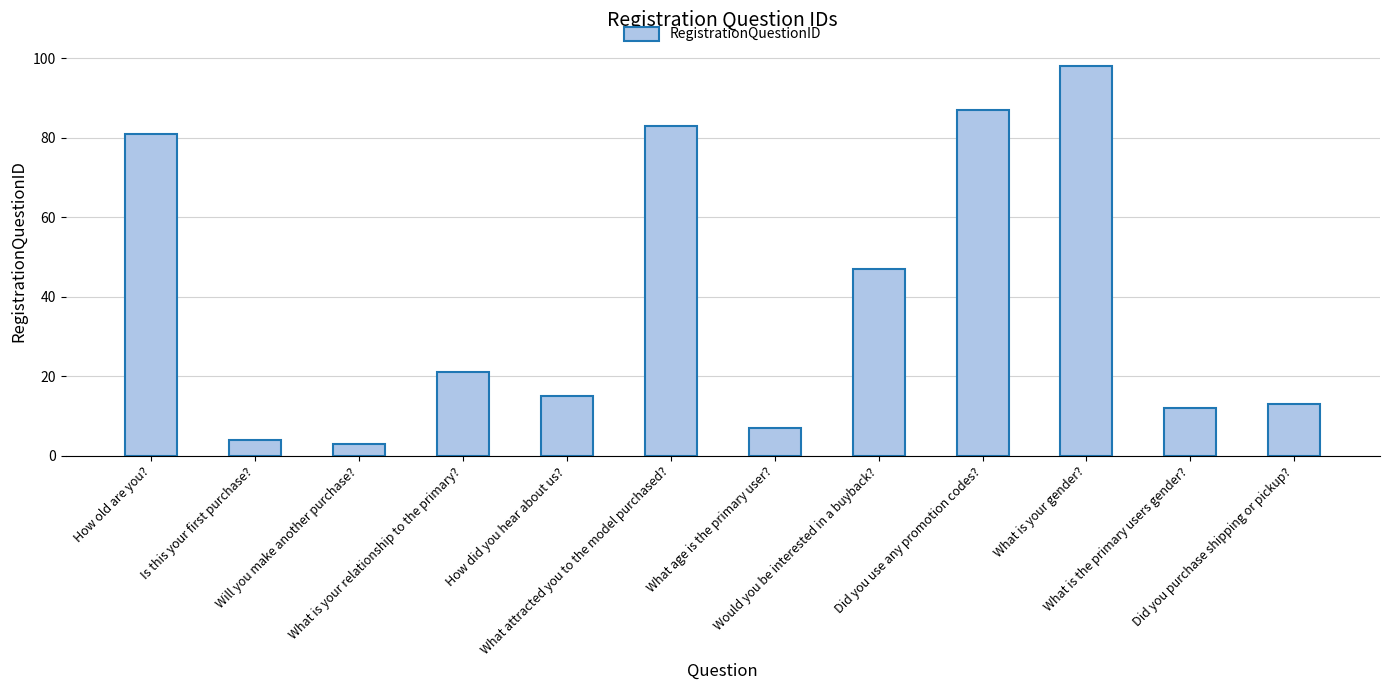

Is it true that the value at How old are you? is 81?

True